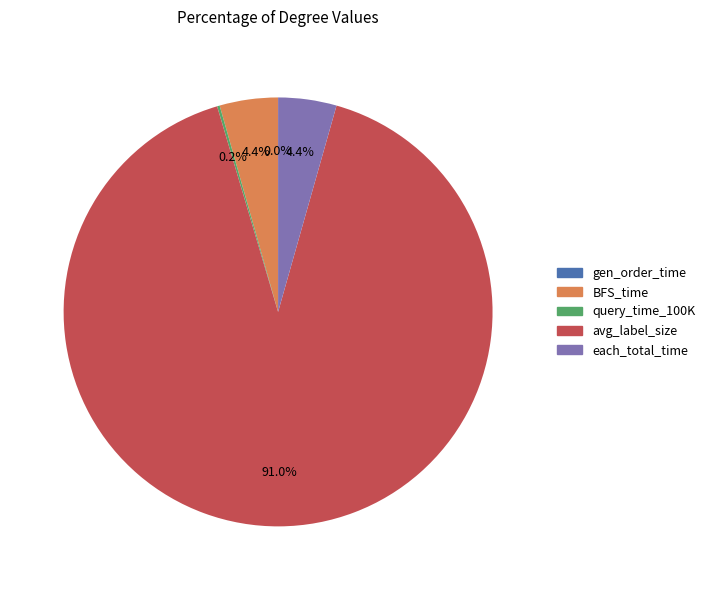

Which slice is the largest?

avg_label_size